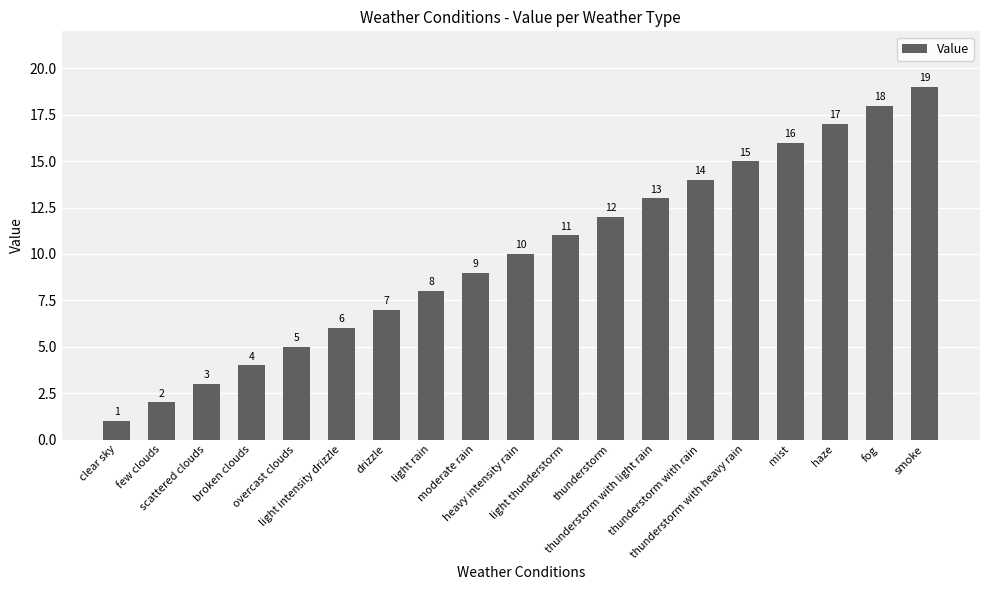

What is the label of the 13th bar from the right?

drizzle